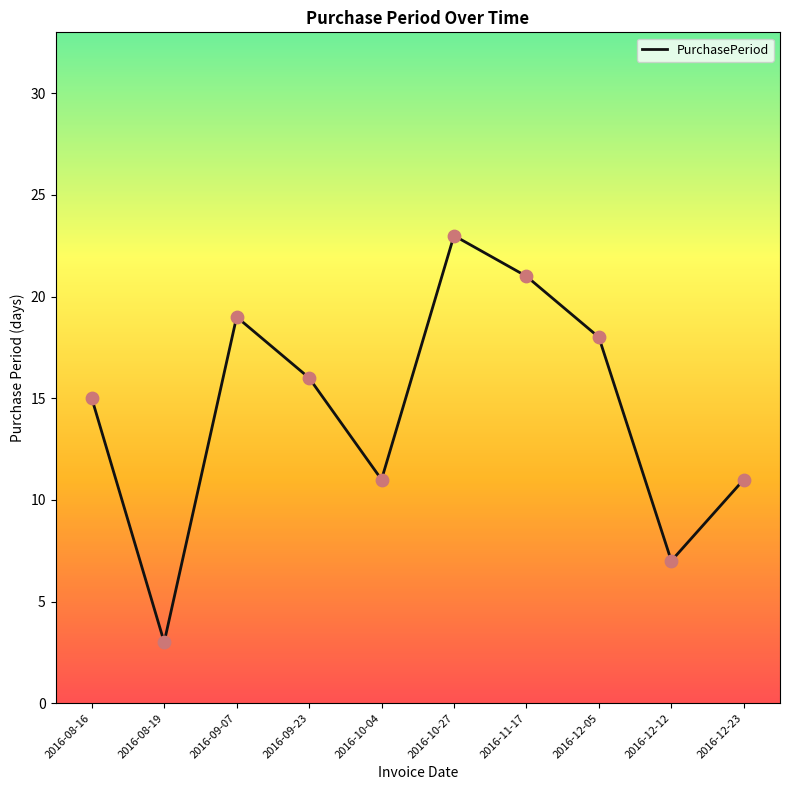

Which has a higher value, 2016-12-05 or 2016-08-19?

2016-12-05